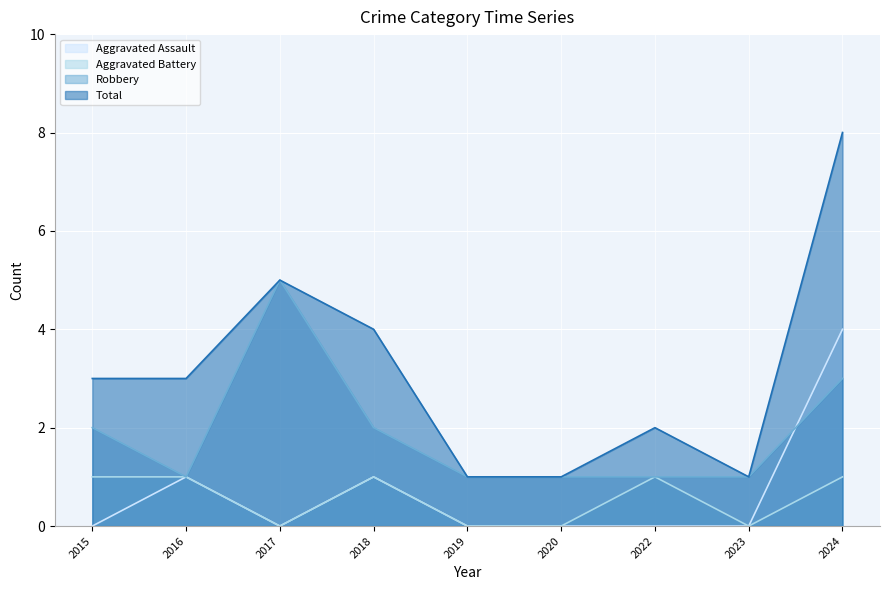

True or false: Aggravated Assault and Total intersect in this chart.

False